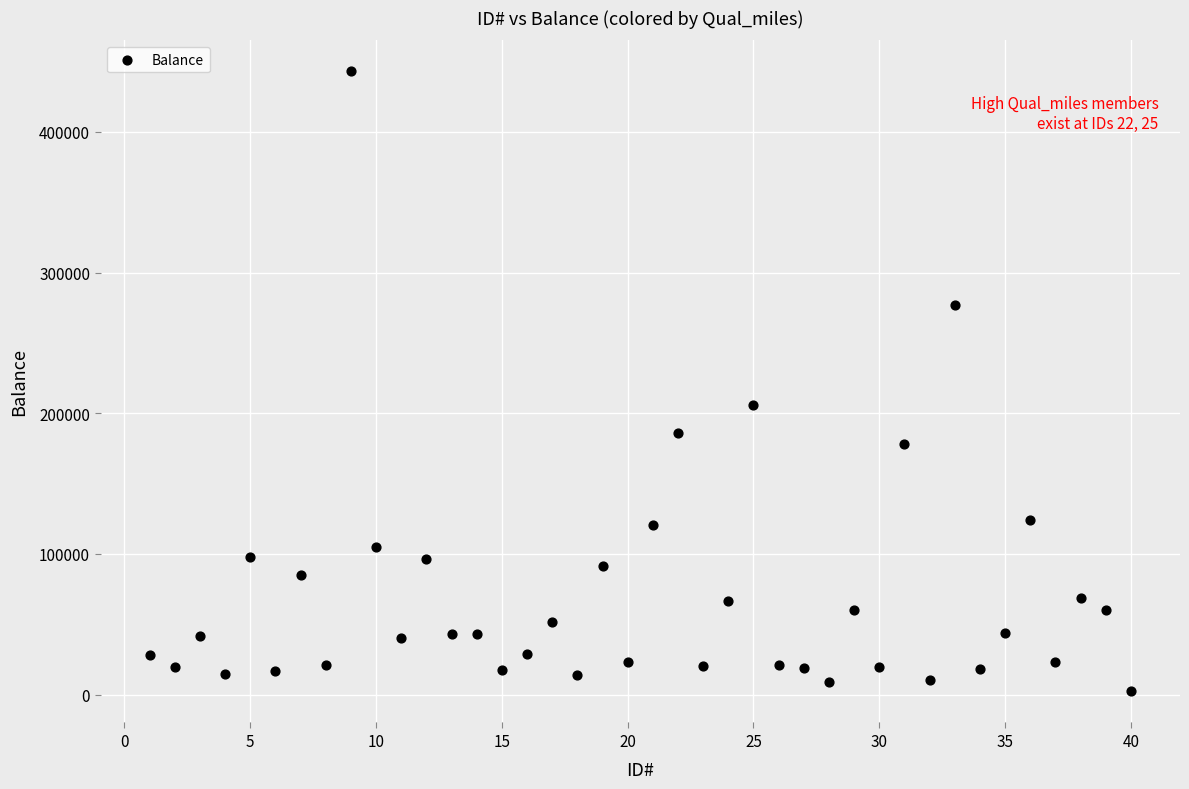

What Y value in the scatter plot is closest to 222589?

205651